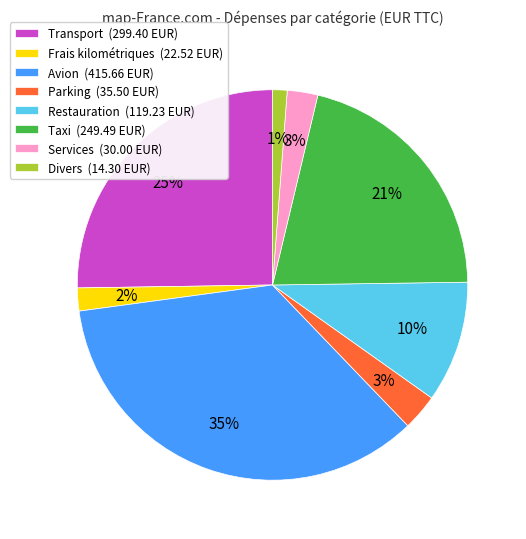

What percentage is the Services (30.00 EUR) slice, to the nearest percent?

3%